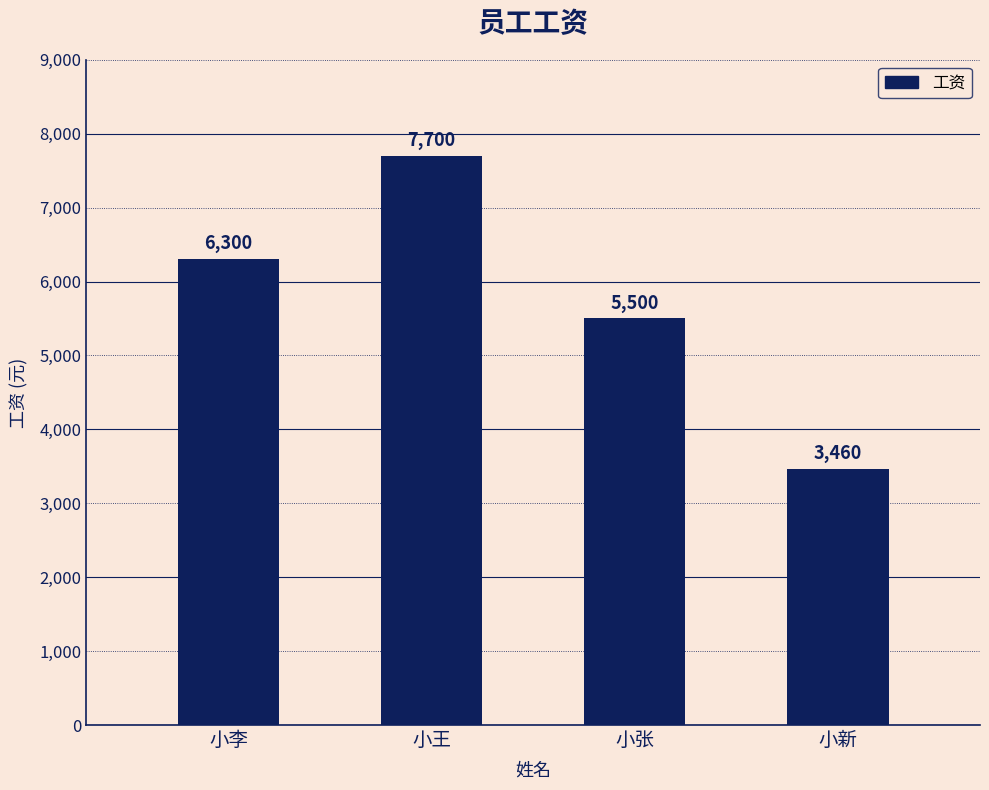

The chart shows a value of 12568 at 小王. True or false?

False